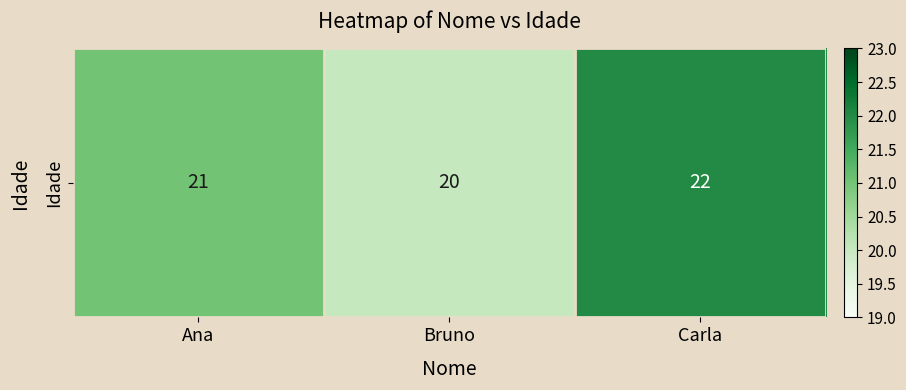

Reading right to left, what are all the values shown in this chart?

Carla=22	Bruno=20	Ana=21